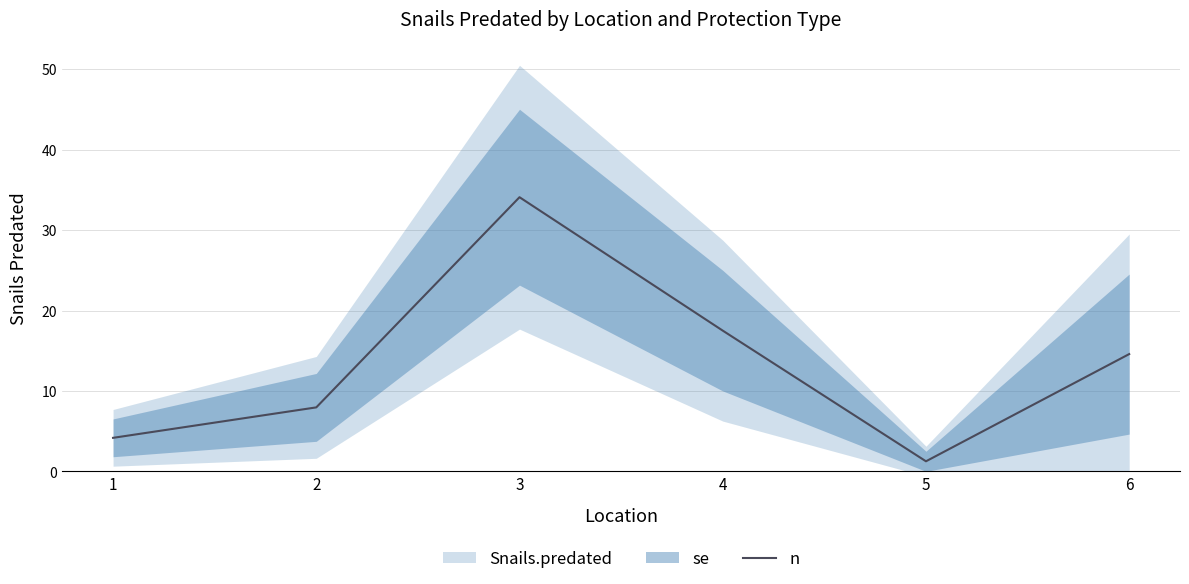

Rank the categories by value from highest to lowest.

3, 4, 6, 2, 1, 5